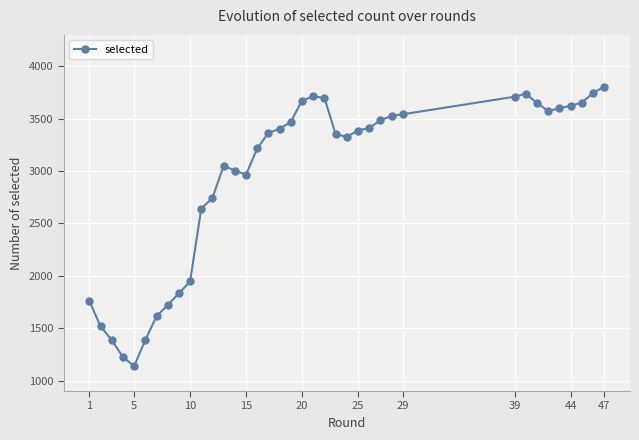

What is the smallest value displayed?

1137